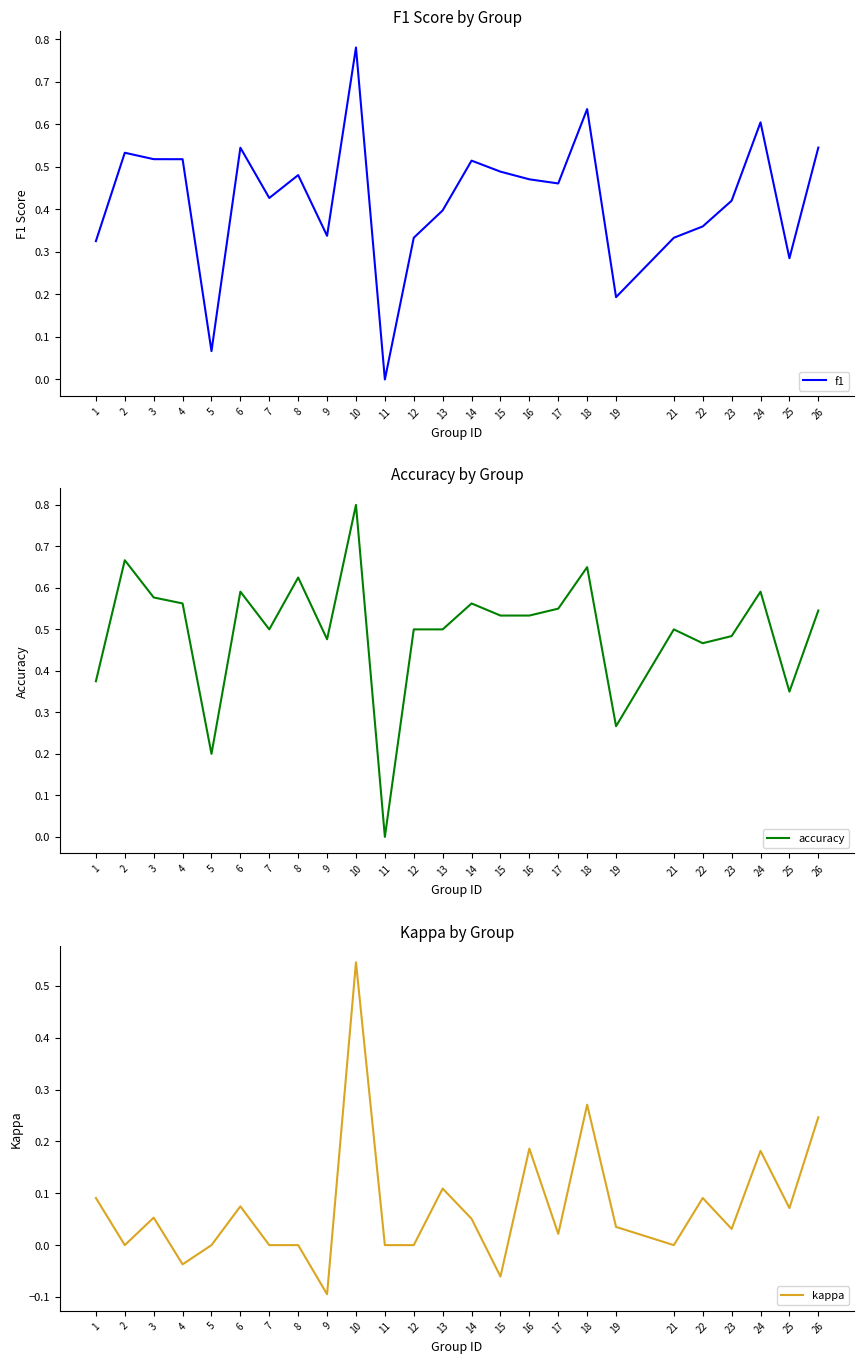

True or false: accuracy and kappa cross at least once.

False